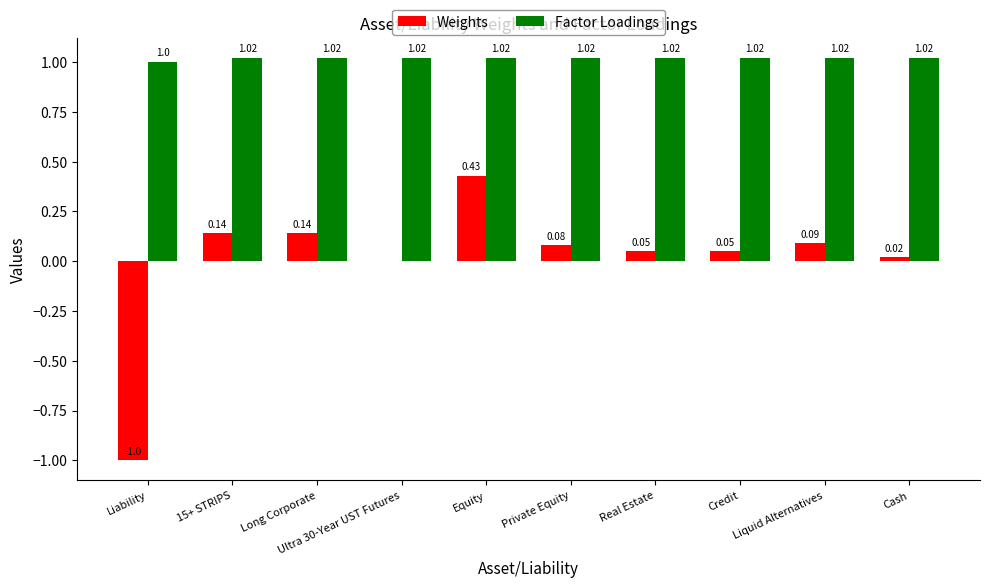

Count the number of data series in this chart.

2